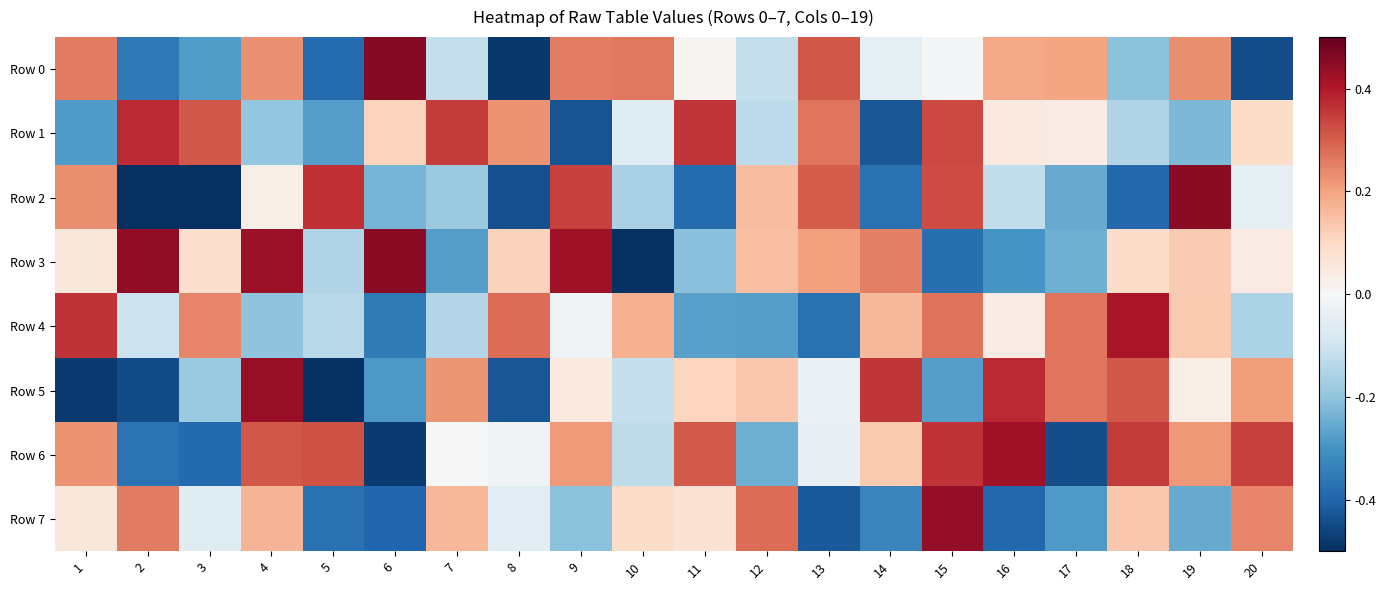

Between 1 and 15, which series saw the biggest shift?

Row 1